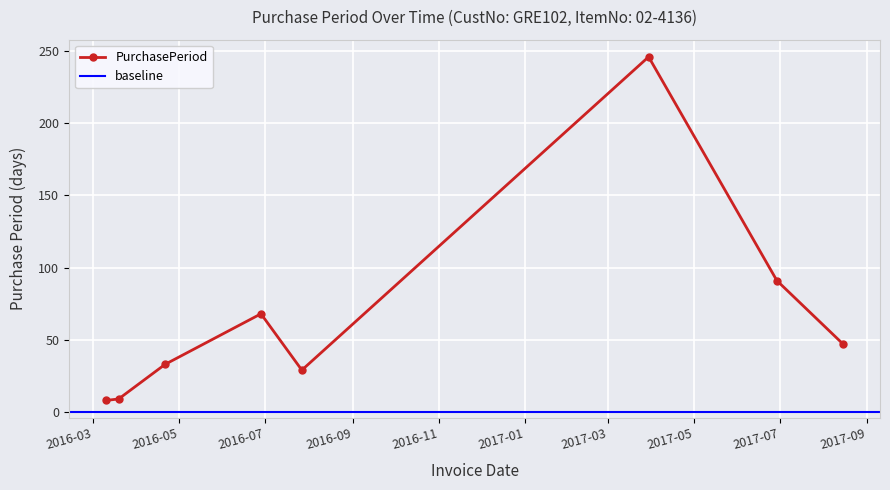

List the labels in order of value, largest first.

2017-03-30, 2017-06-29, 2016-06-28, 2017-08-15, 2016-04-21, 2016-07-27, 2016-03-19, 2016-03-10